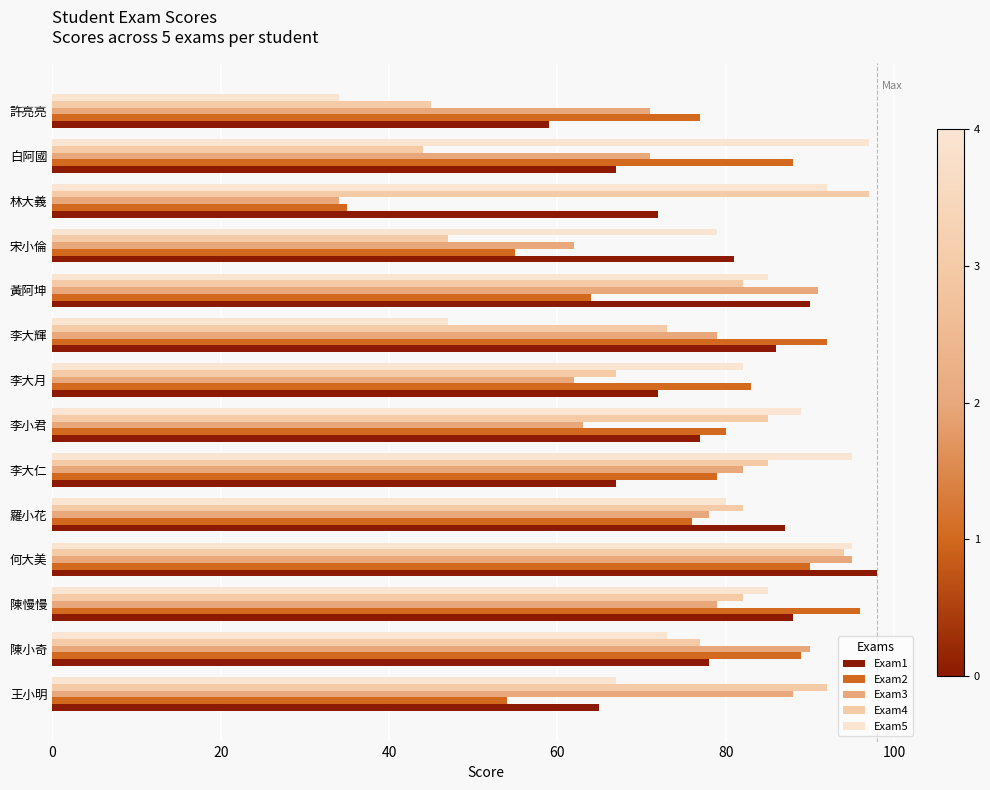

Count the number of categories in the chart.

14